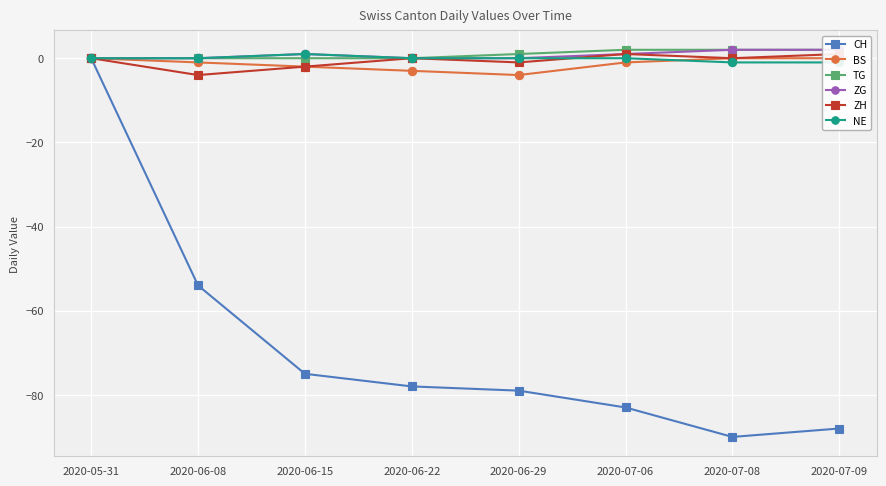

How many lines are shown in the chart?

6